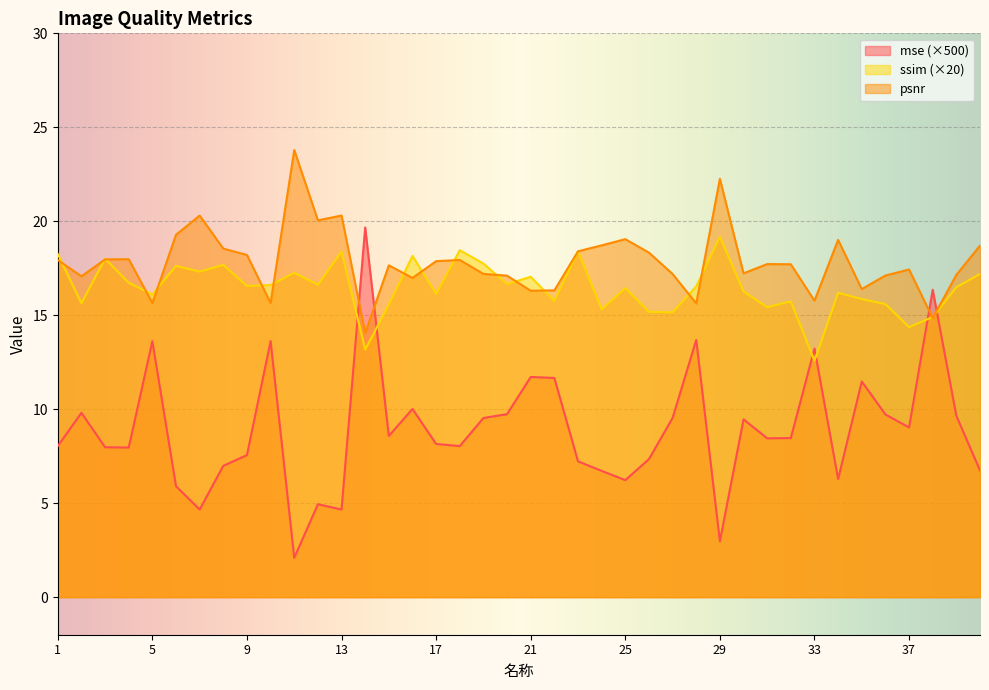

True or false: psnr has more than 1 interior local peaks.

True